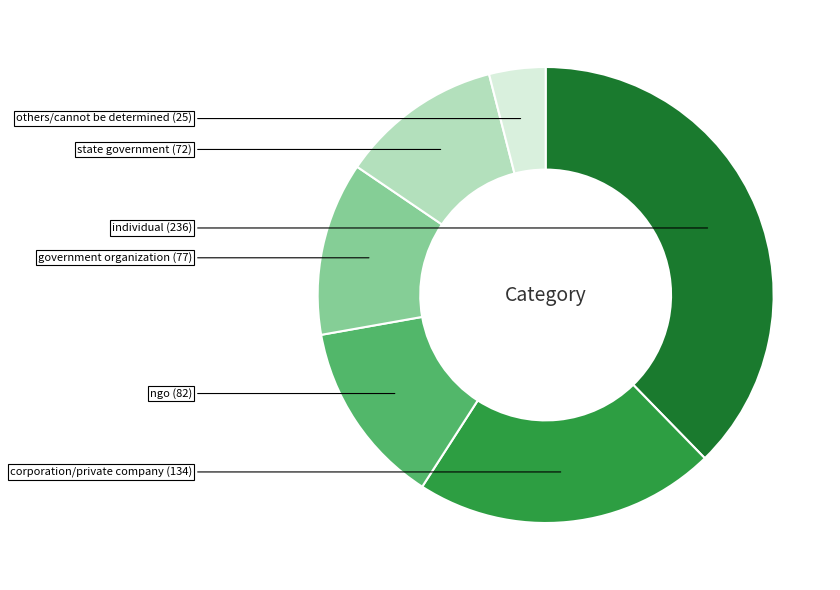

Count the number of slices in the pie.

6